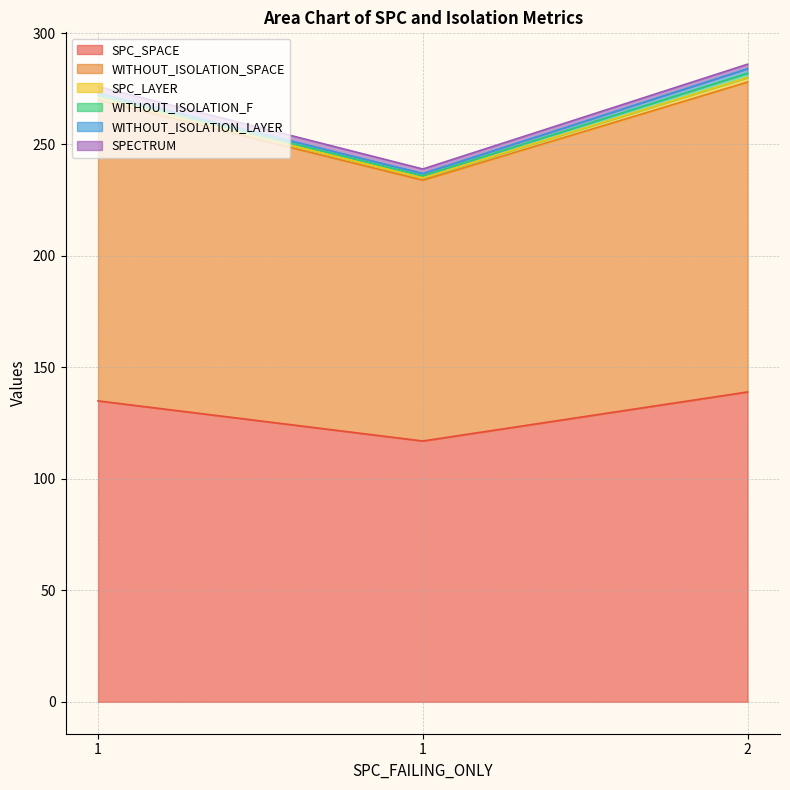

What are all the series names shown in the legend?

SPC_SPACE, WITHOUT_ISOLATION_SPACE, SPC_LAYER, WITHOUT_ISOLATION_F, WITHOUT_ISOLATION_LAYER, SPECTRUM